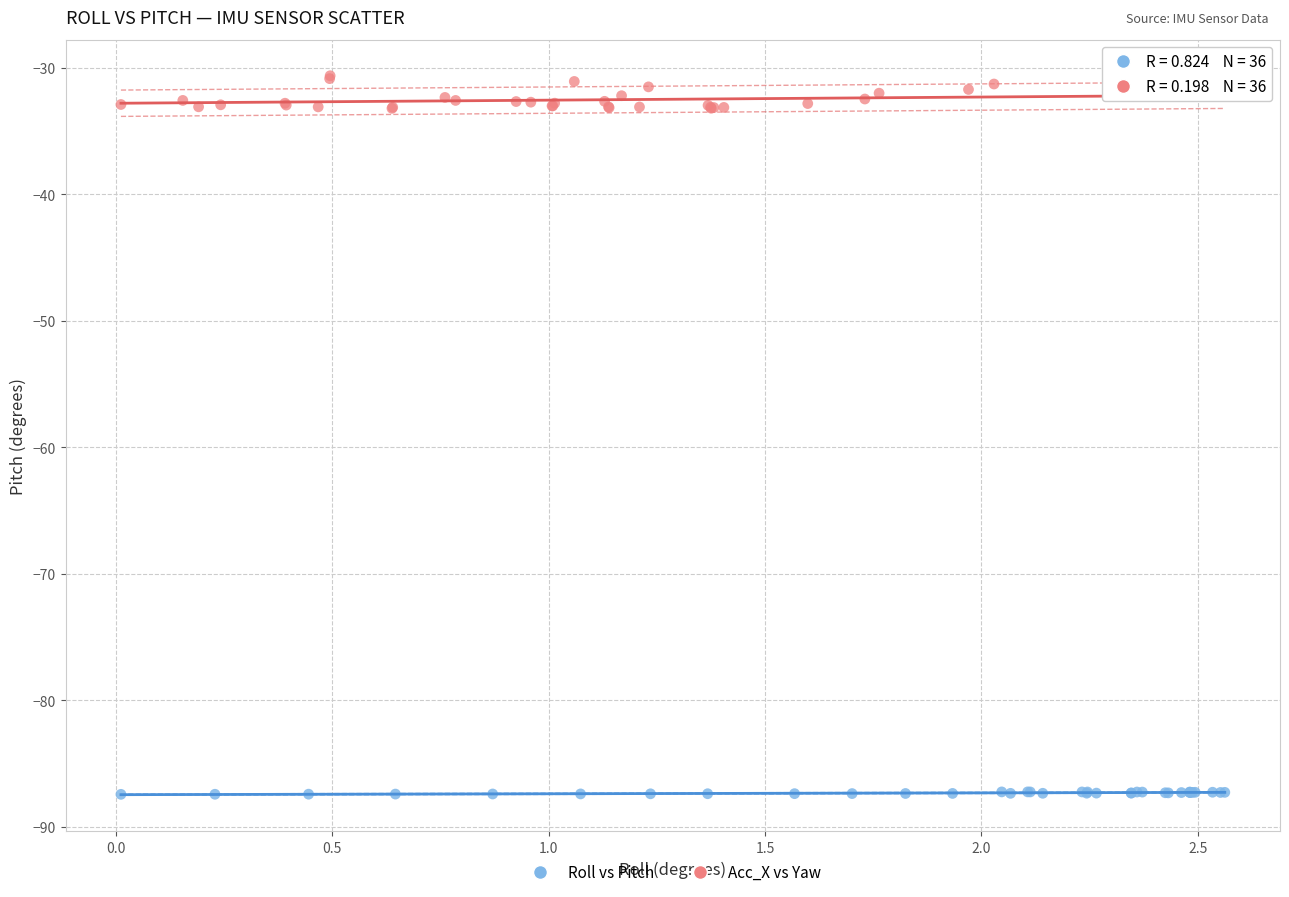

Which series reaches the maximum Y coordinate?

Acc_X vs Yaw